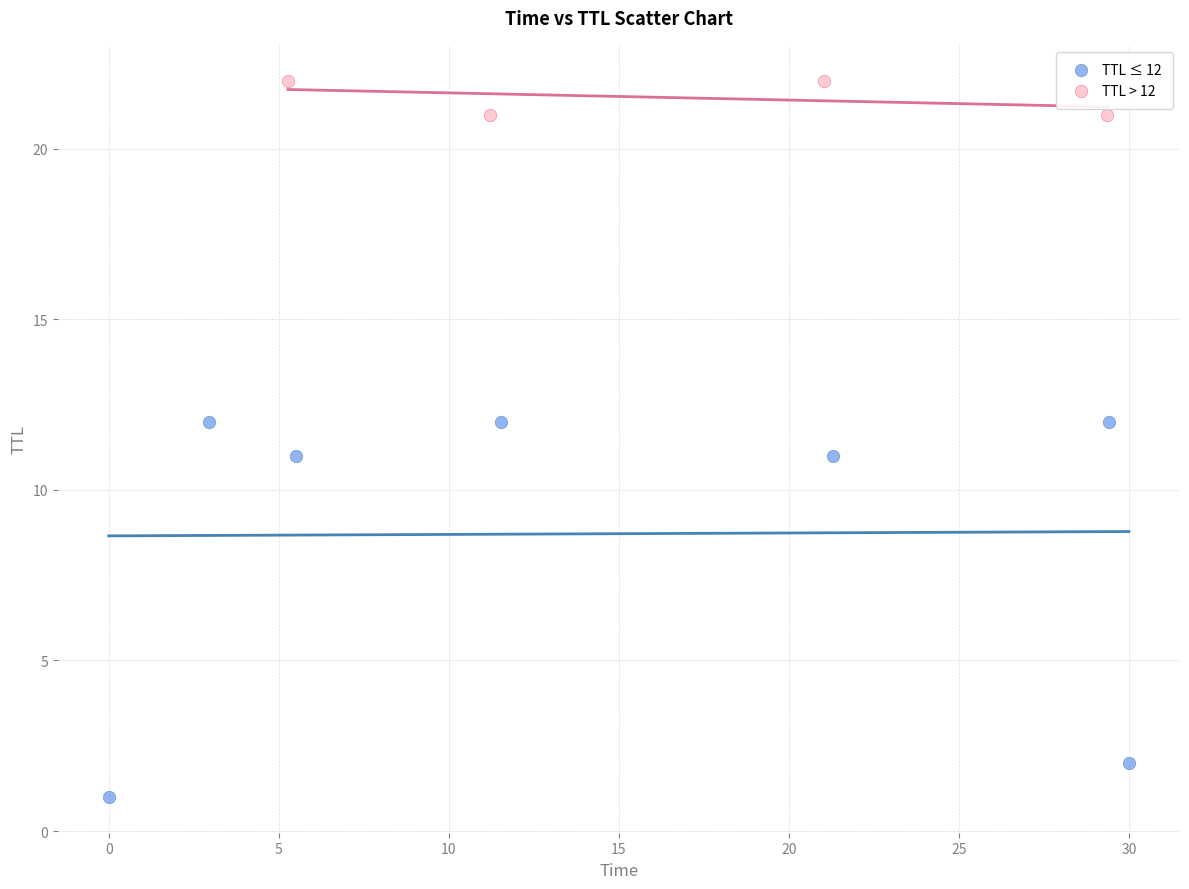

Which series contains the highest Y value?

TTL > 12